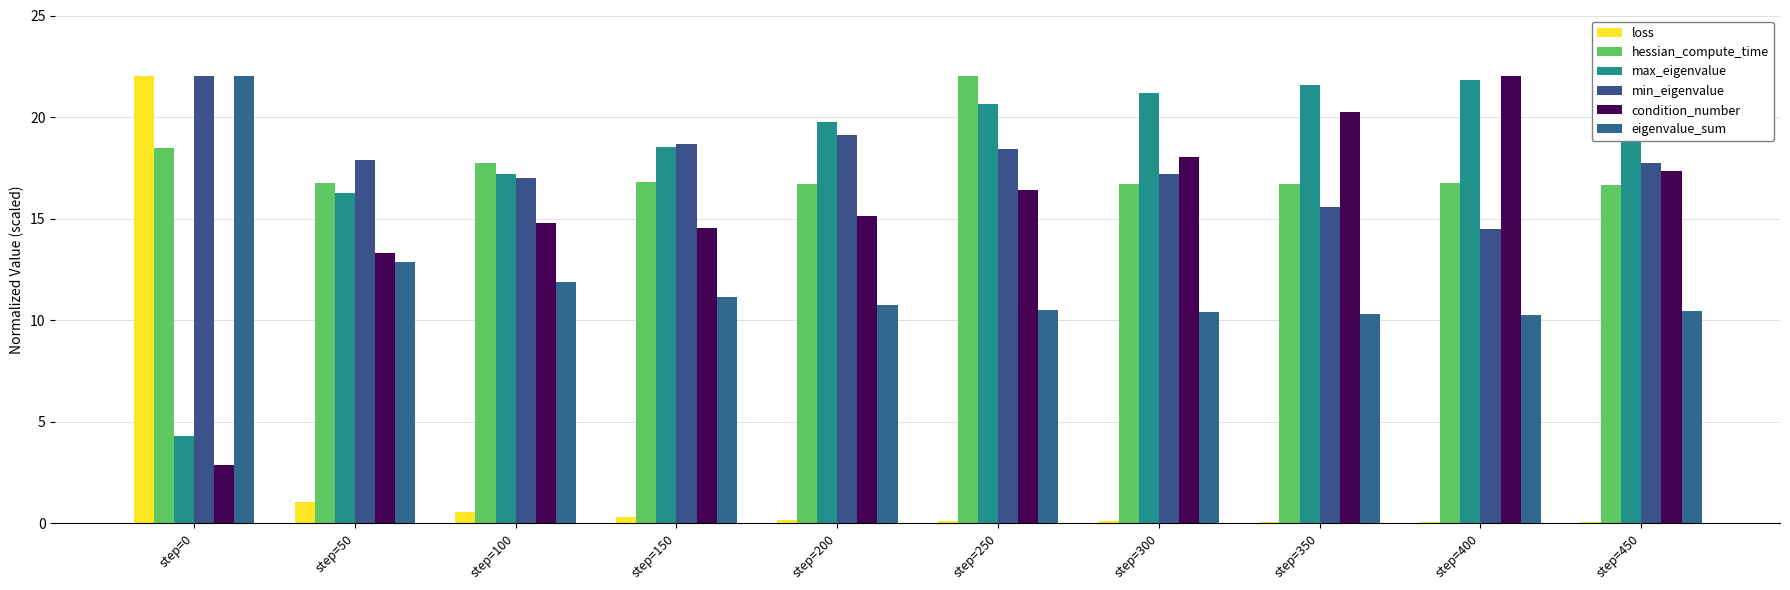

What is the difference between the second highest and second lowest values in the max_eigenvalue series?

5.6